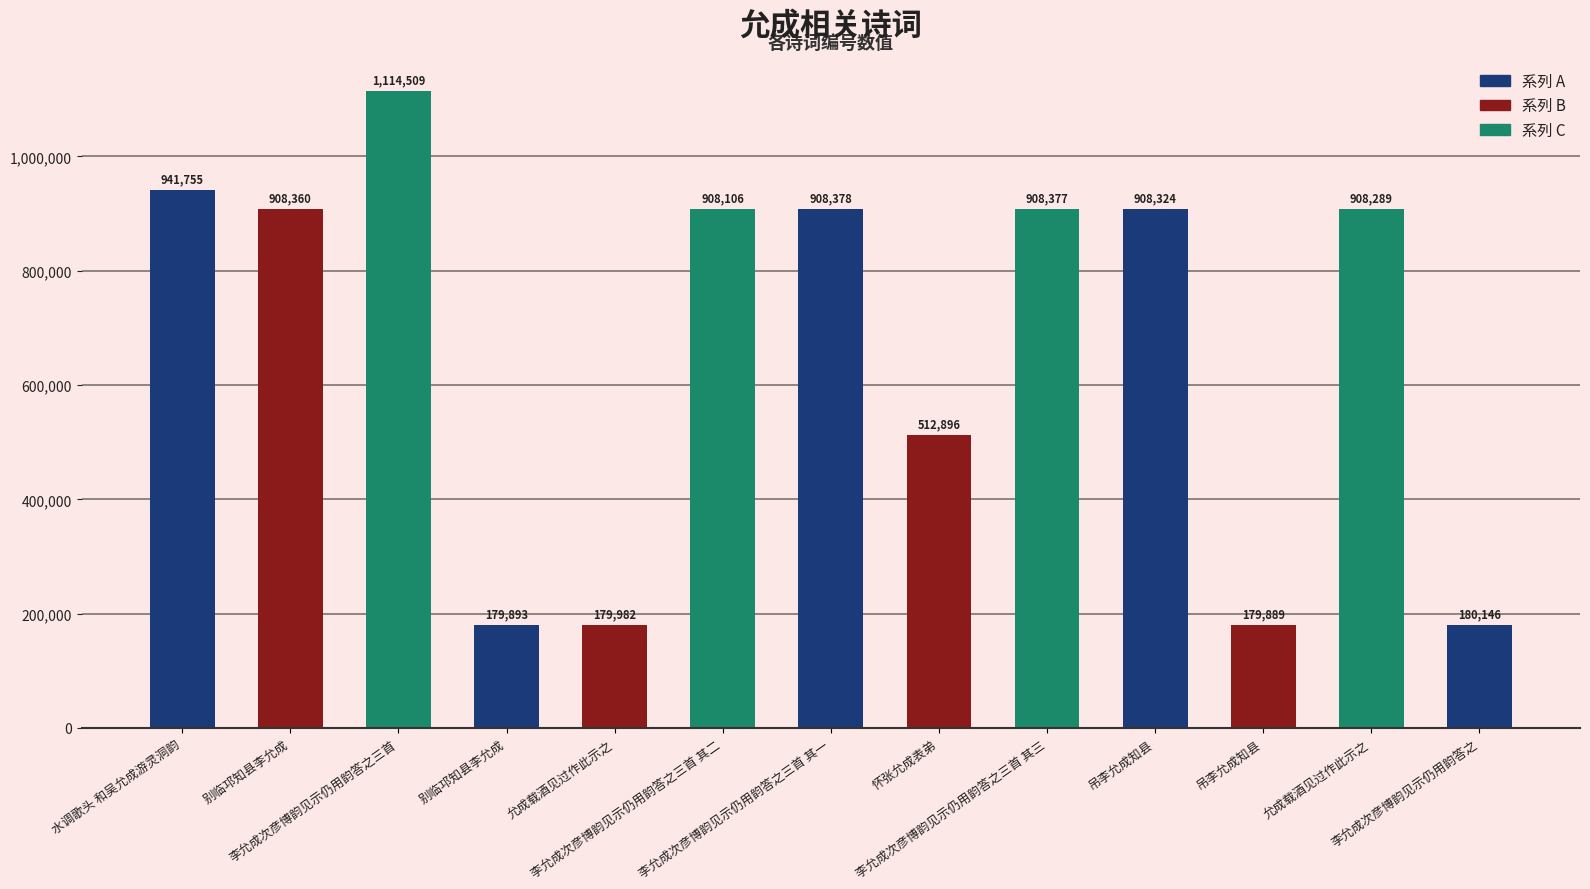

Reading left to right, what are all the values shown in this chart?

水调歌头 和吴允成游灵洞韵=941755	别临邛知县李允成=908360	李允成次彦博韵见示仍用韵答之三首=1114509	别临邛知县李允成=179893	允成载酒见过作此示之=179982	李允成次彦博韵见示仍用韵答之三首 其二=908106	李允成次彦博韵见示仍用韵答之三首 其一=908378	怀张允成表弟=512896	李允成次彦博韵见示仍用韵答之三首 其三=908377	吊李允成知县=908324	吊李允成知县=179889	允成载酒见过作此示之=908289	李允成次彦博韵见示仍用韵答之=180146